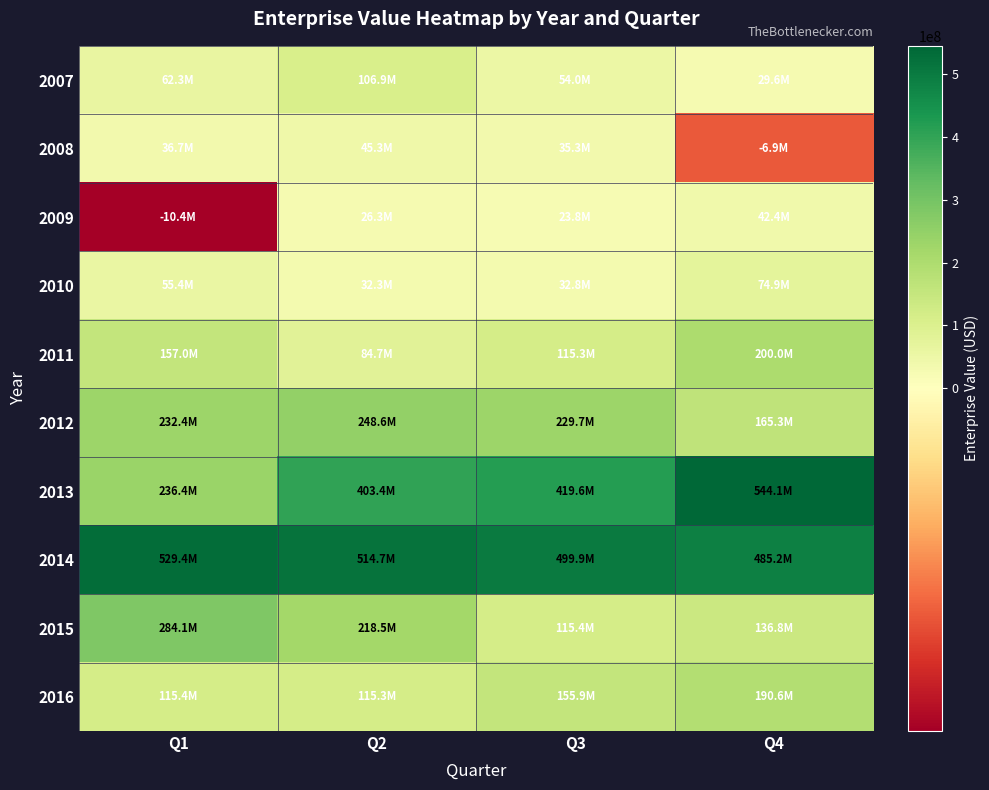

Which series has the largest total across all categories?

2014